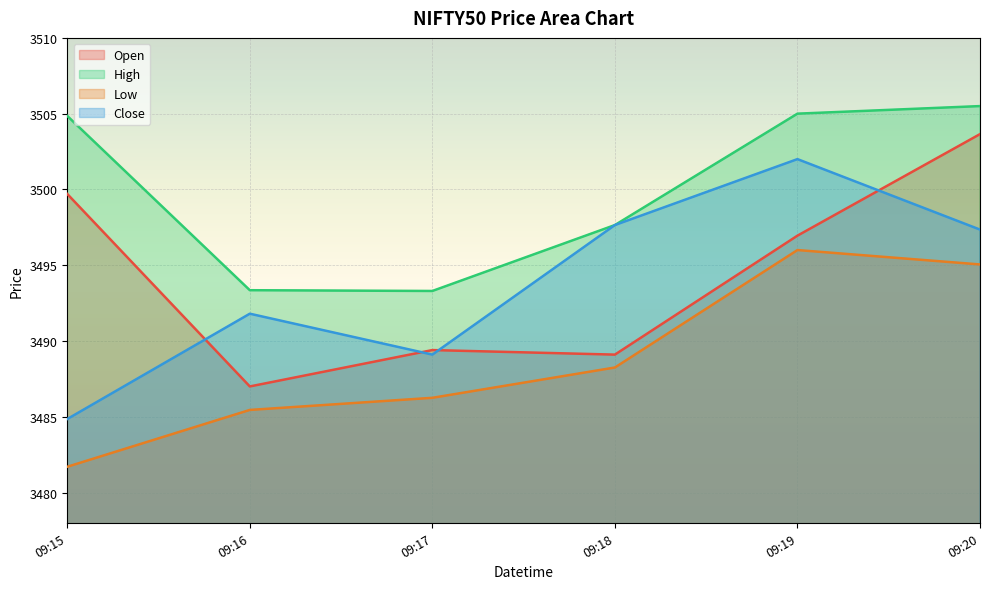

True or false: Low and Open intersect in this chart.

False